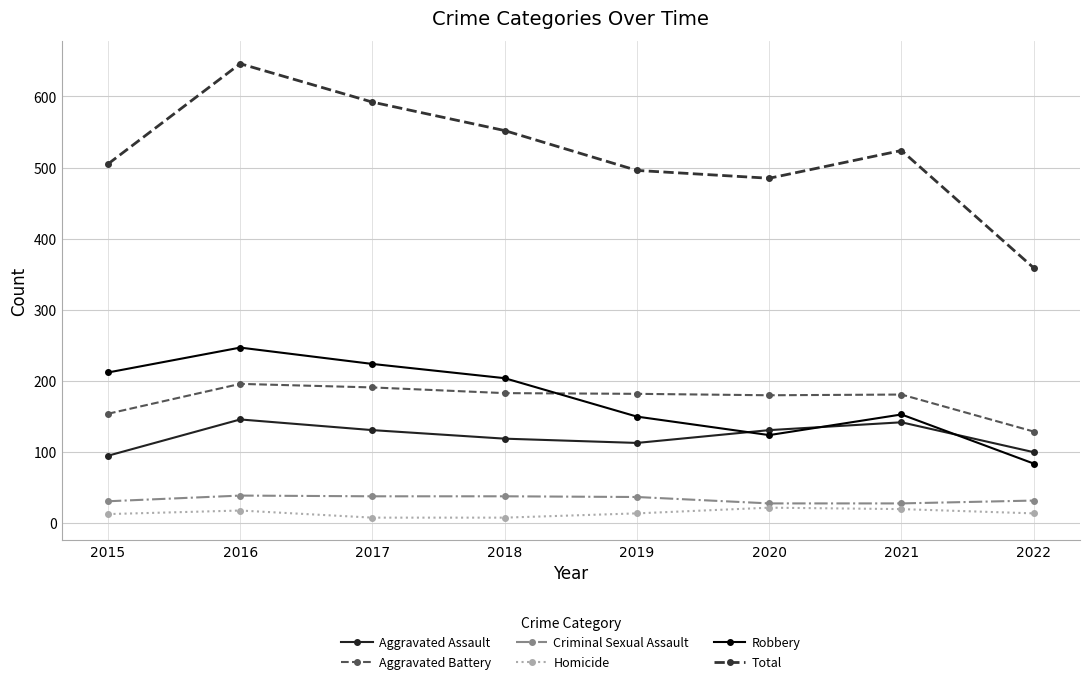

How many distinct data groups are displayed?

6